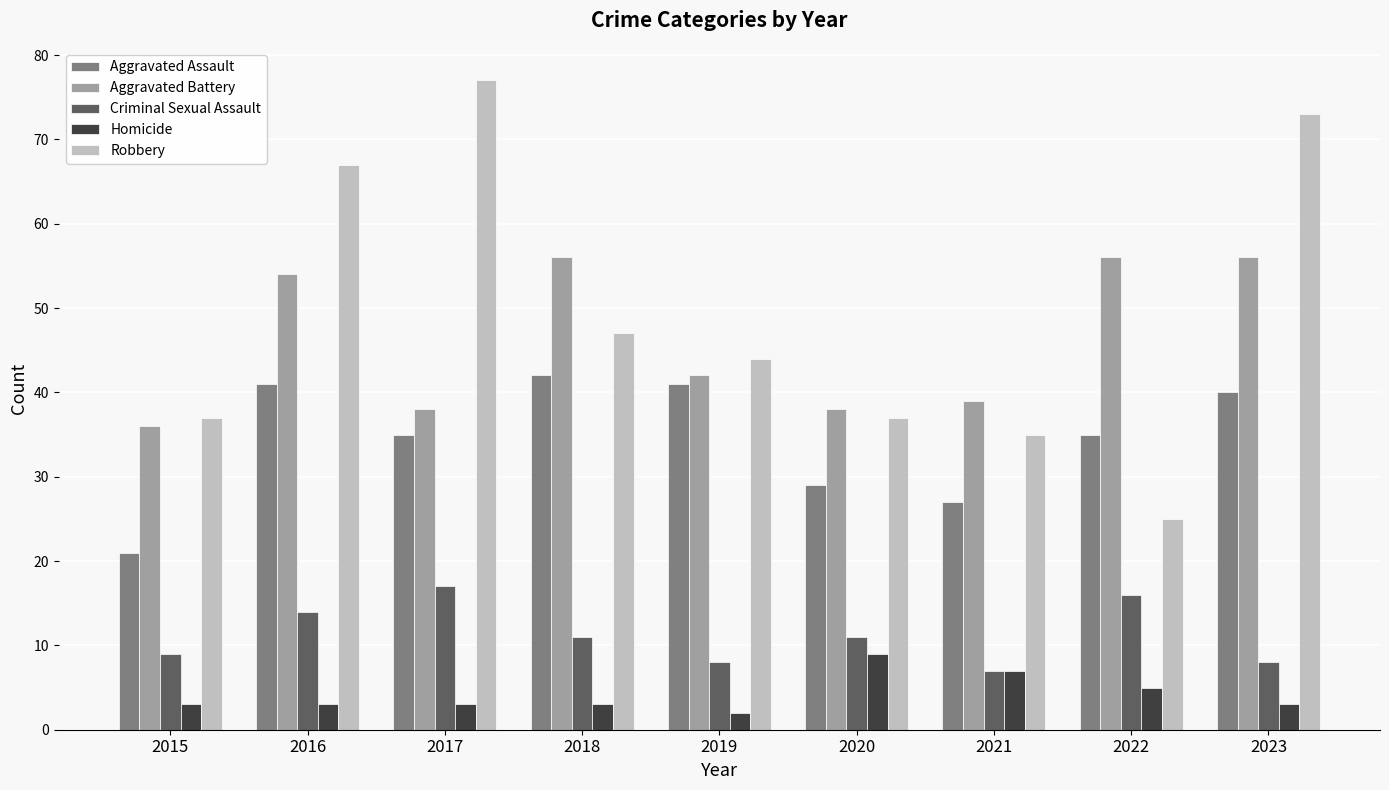

Which series has the largest range (max minus min)?

Robbery